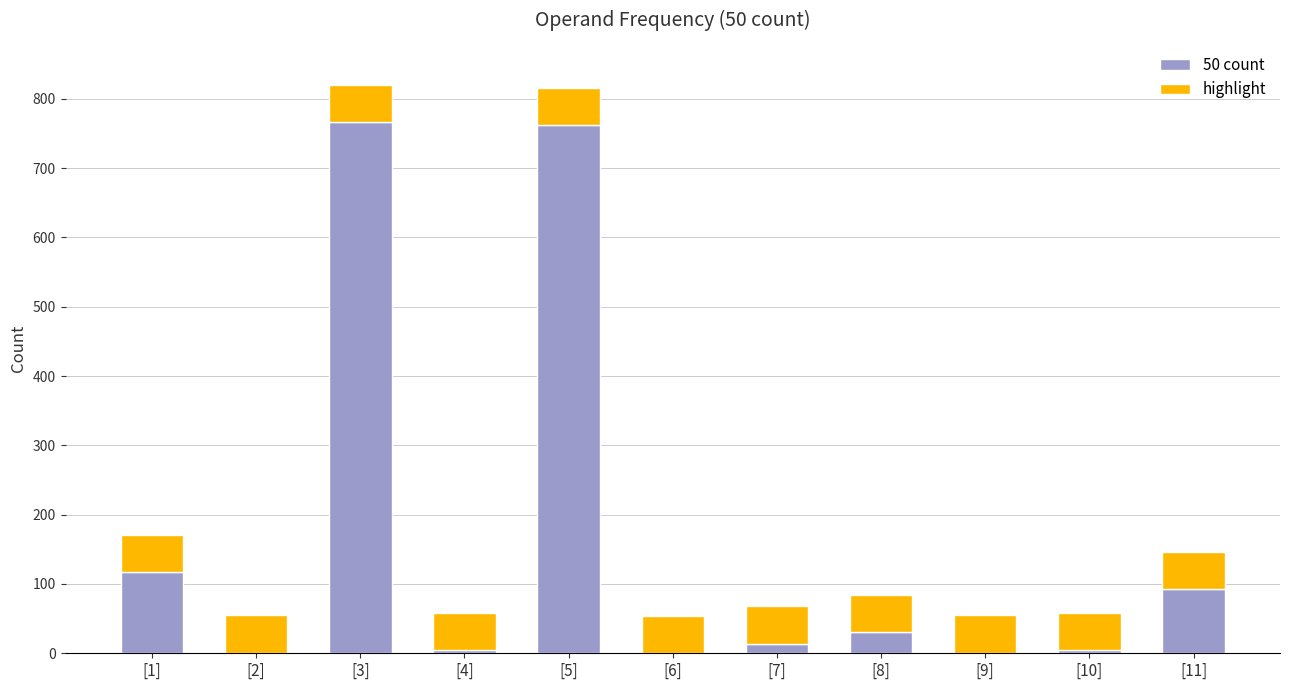

What is the sum of all 50 count values?

1794.0